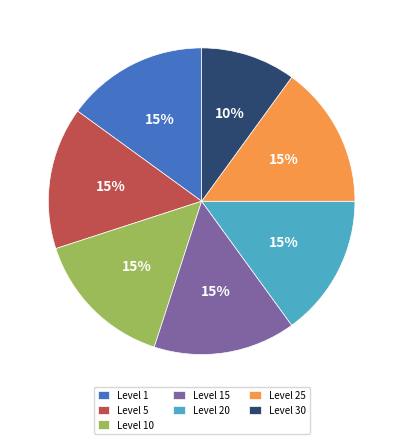

How many slices are in this pie chart?

7